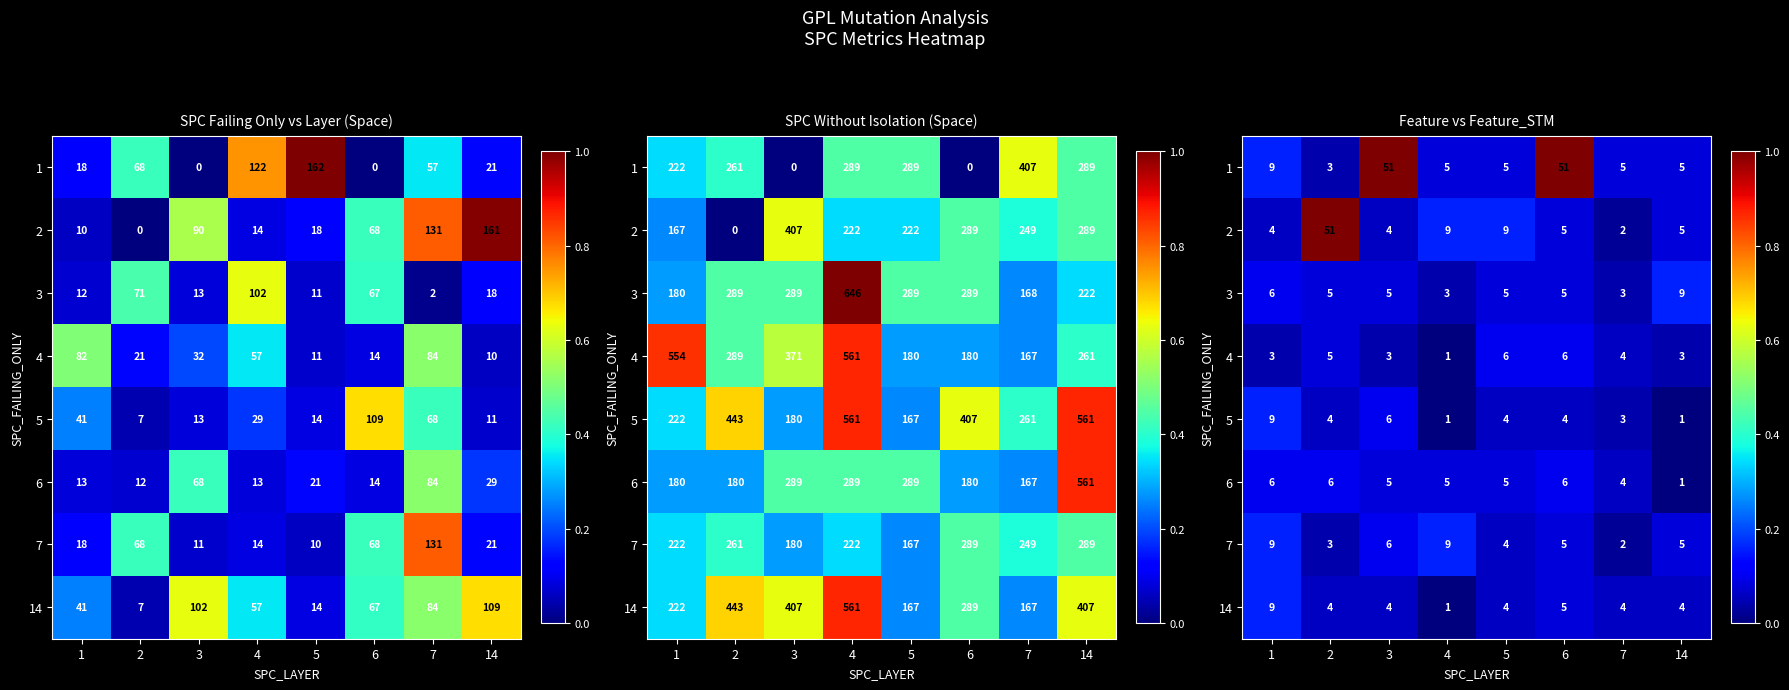

List the series in order of their peak value, lowest first.

4, 6, 3, 5, 7, 14, 1, 2